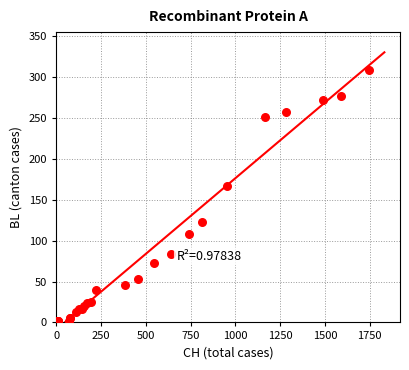

What Y value in the scatter plot is closest to 154?

167